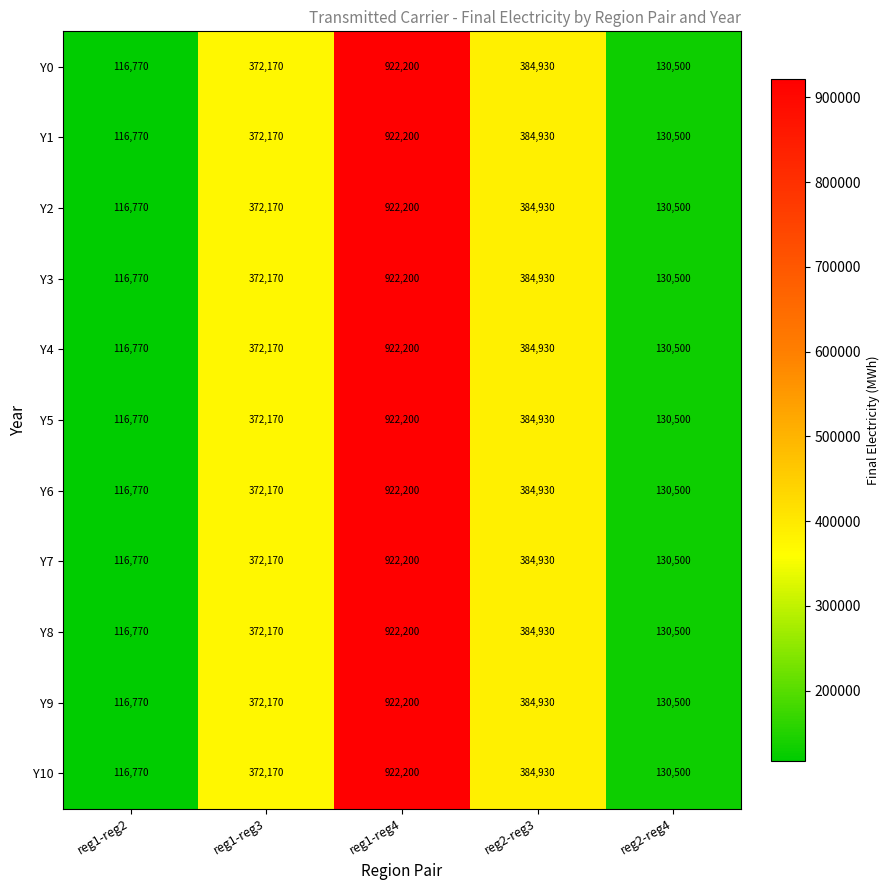

The Y10 series shows 372170 at reg1-reg3. True or false?

True